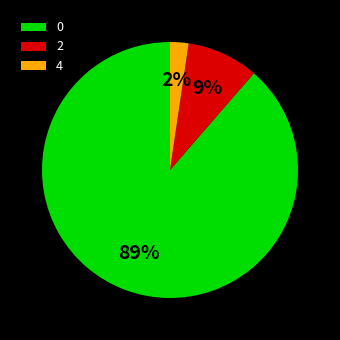

To the nearest percent, what is the average slice percentage?

33%